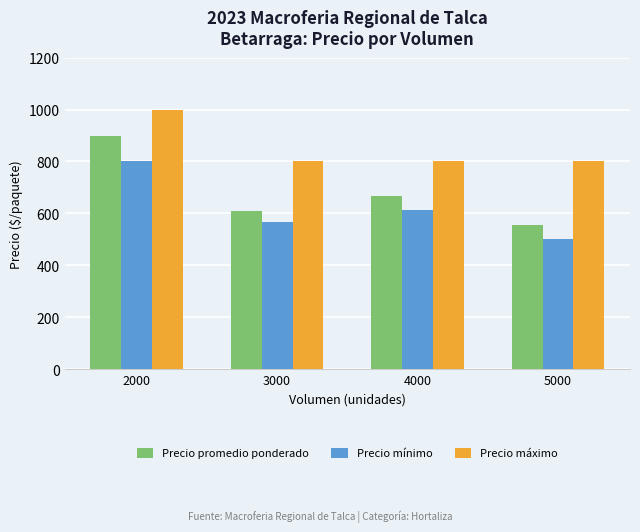

At which category does the chart reach its peak across all series?

2000